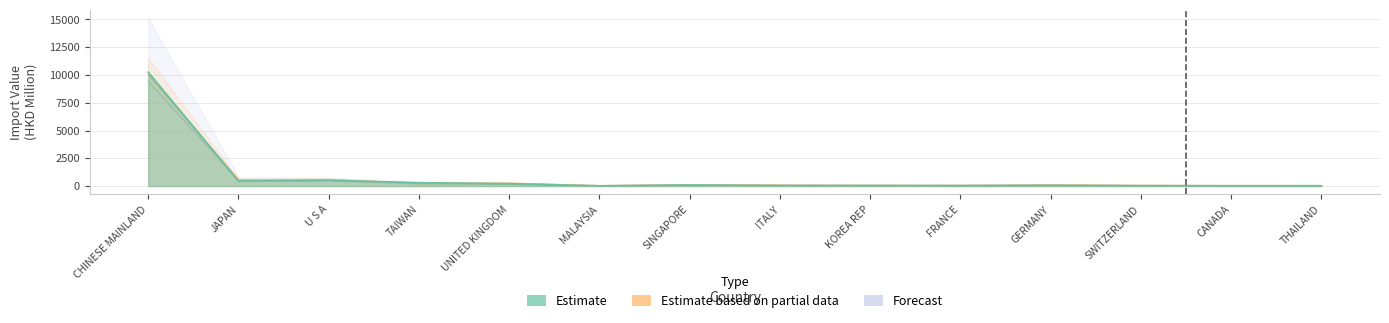

What is the greatest value displayed?

10249.3